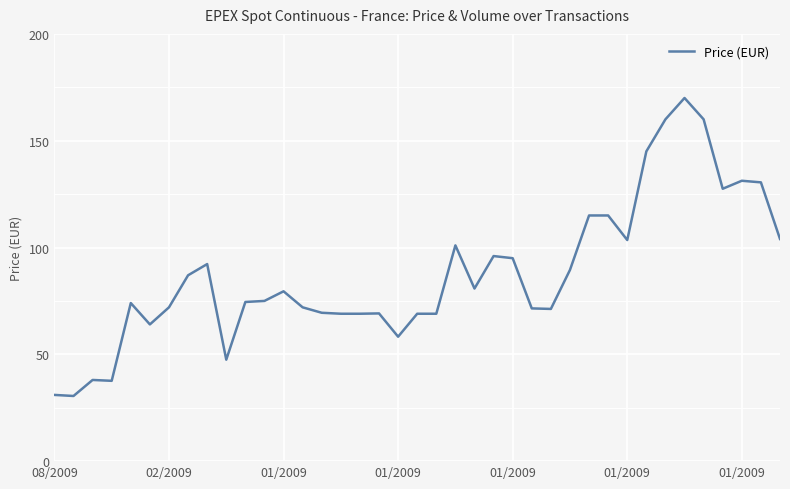

What is the greatest value displayed?

170.0